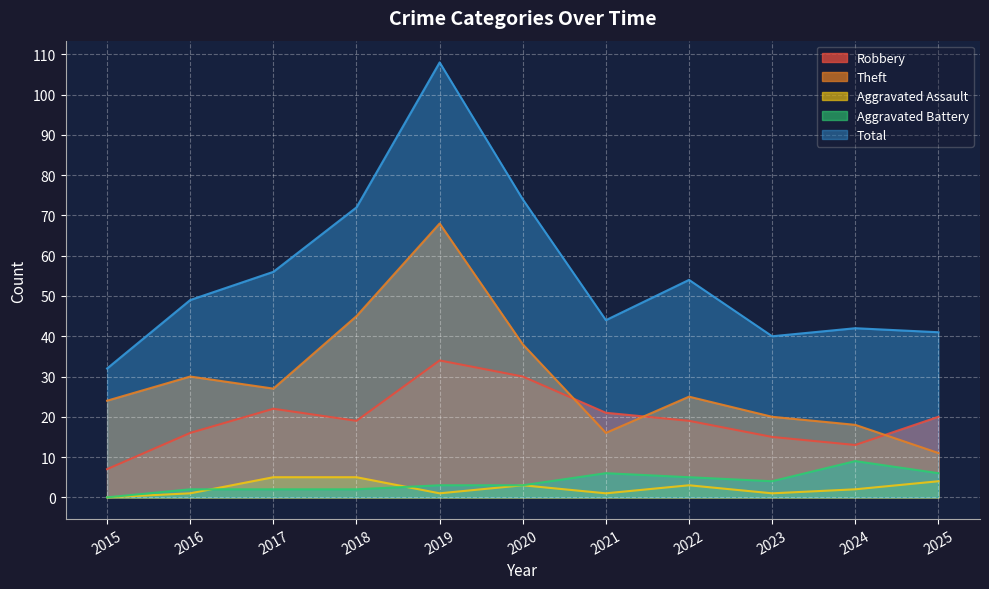

Reading left to right, what are all the values shown in this chart?

Robbery: 2015=7	2016=16	2017=22	2018=19	2019=34	2020=30	2021=21	2022=19	2023=15	2024=13	2025=20
Theft: 2015=24	2016=30	2017=27	2018=45	2019=68	2020=38	2021=16	2022=25	2023=20	2024=18	2025=11
Aggravated Assault: 2015=0	2016=1	2017=5	2018=5	2019=1	2020=3	2021=1	2022=3	2023=1	2024=2	2025=4
Aggravated Battery: 2015=0	2016=2	2017=2	2018=2	2019=3	2020=3	2021=6	2022=5	2023=4	2024=9	2025=6
Total: 2015=32	2016=49	2017=56	2018=72	2019=108	2020=74	2021=44	2022=54	2023=40	2024=42	2025=41